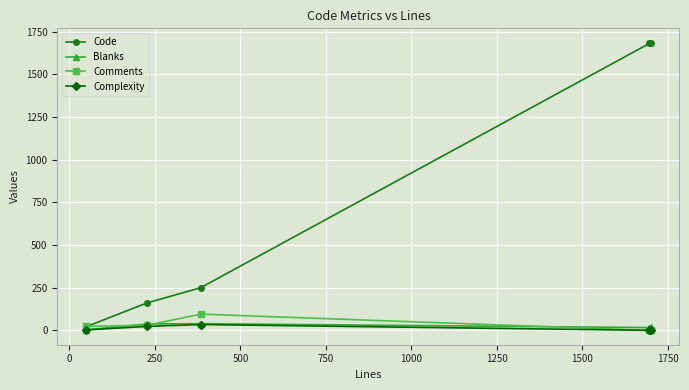

True or false: Blanks has more than 0 interior local peaks.

True